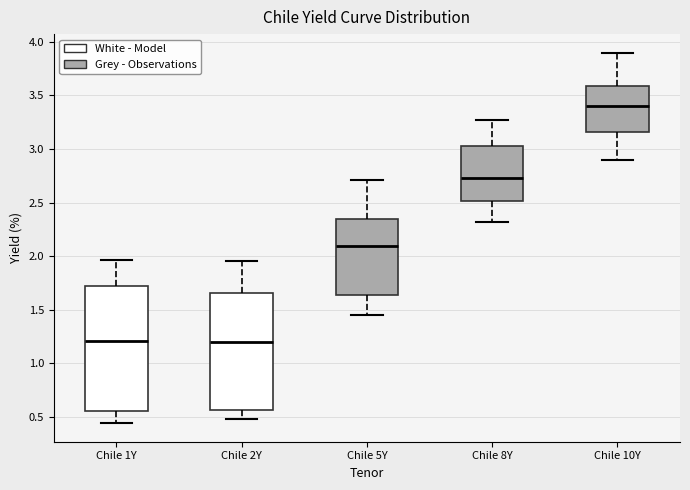

Which box's median line is the highest?

Chile 10Y